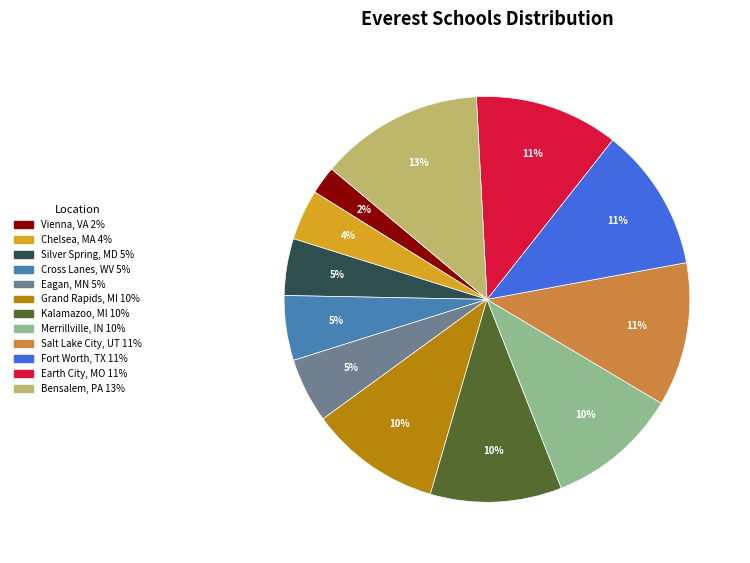

How many slices are in this pie chart?

12